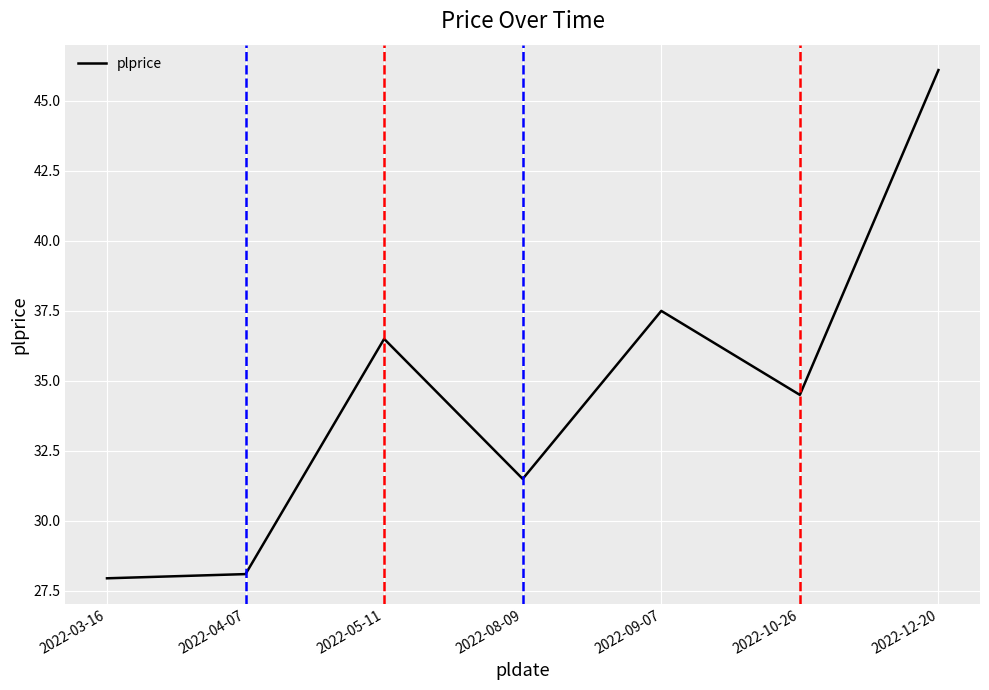

What is the greatest value displayed?

46.1